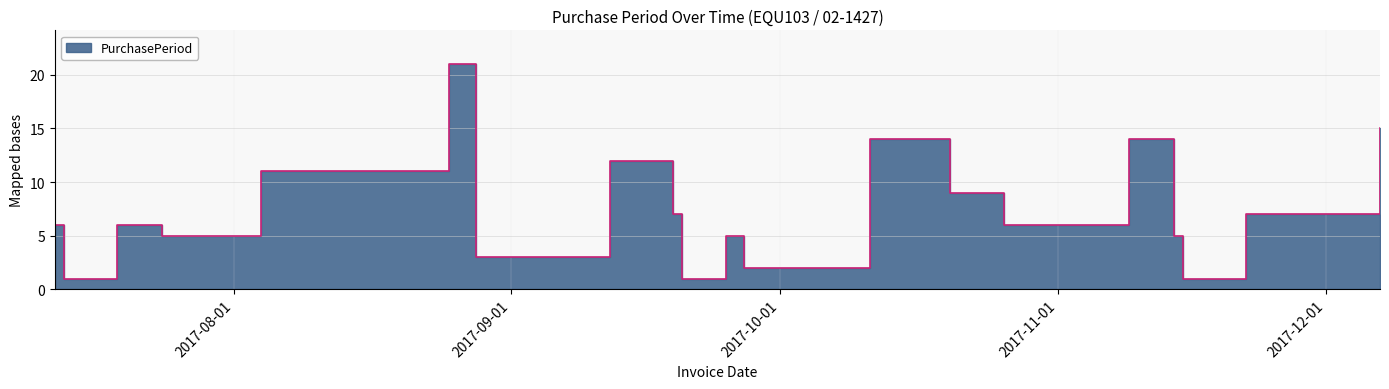

What position from the right is 2017-07-12?

21